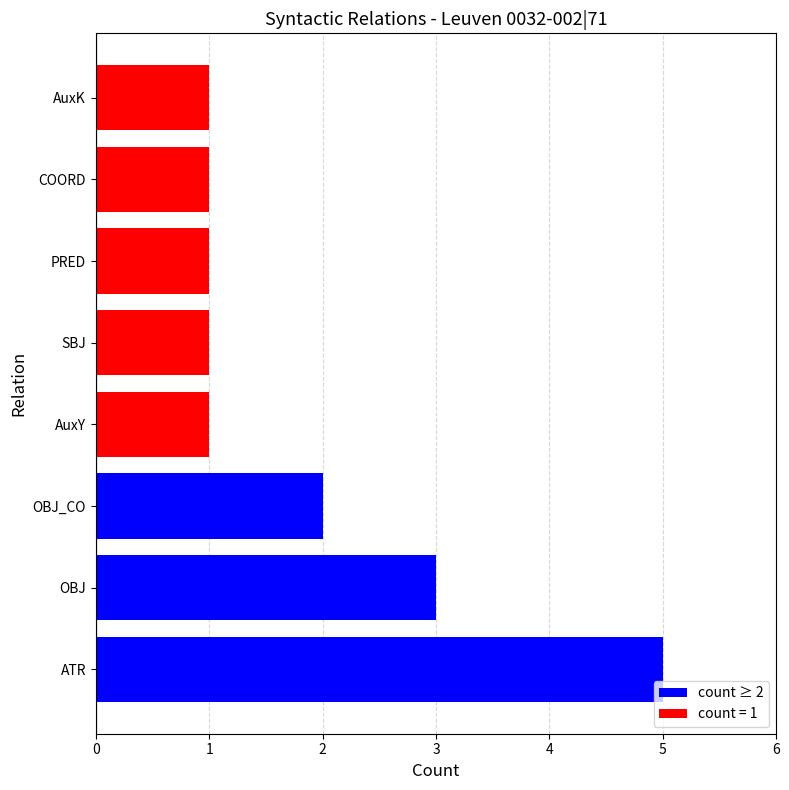

Approximately how many times larger is the value at OBJ compared to ATR?

0.6